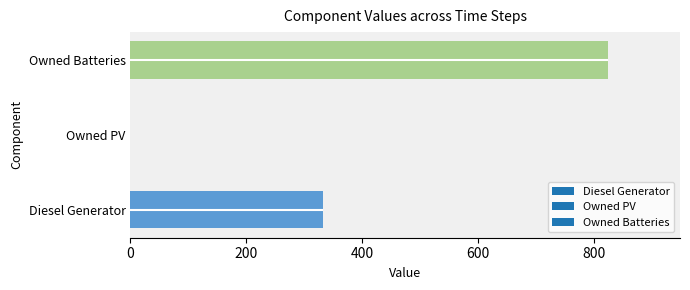

What is the average value of the Diesel Generator series?

333